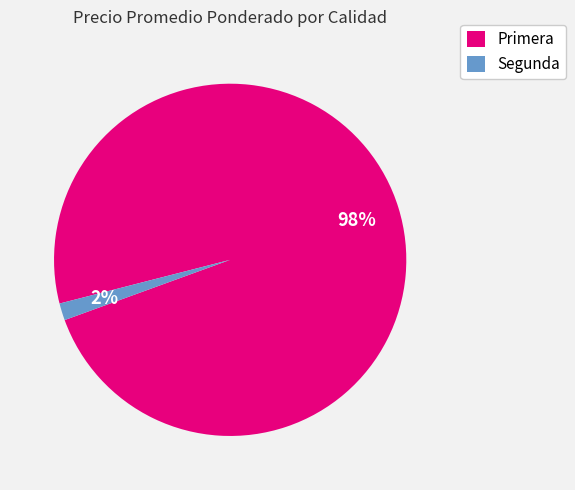

Combined, do Segunda and Primera account for over 50%?

Yes